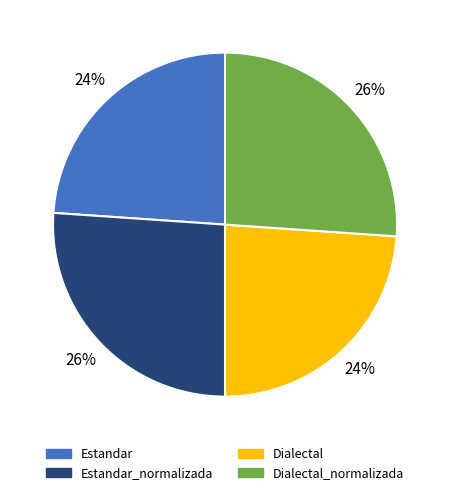

To the nearest percent, what is the average slice percentage?

25%